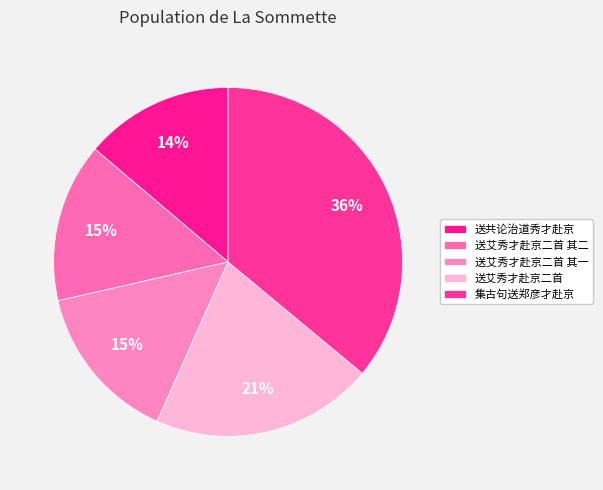

Which slice is the largest?

集古句送郑彦才赴京